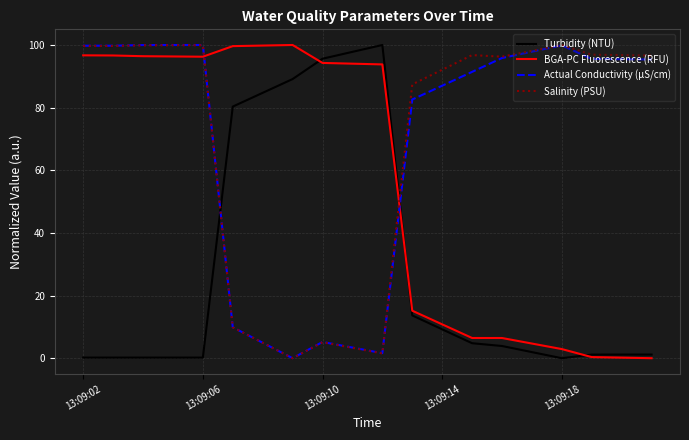

What is the maximum value shown in the chart?

100.0